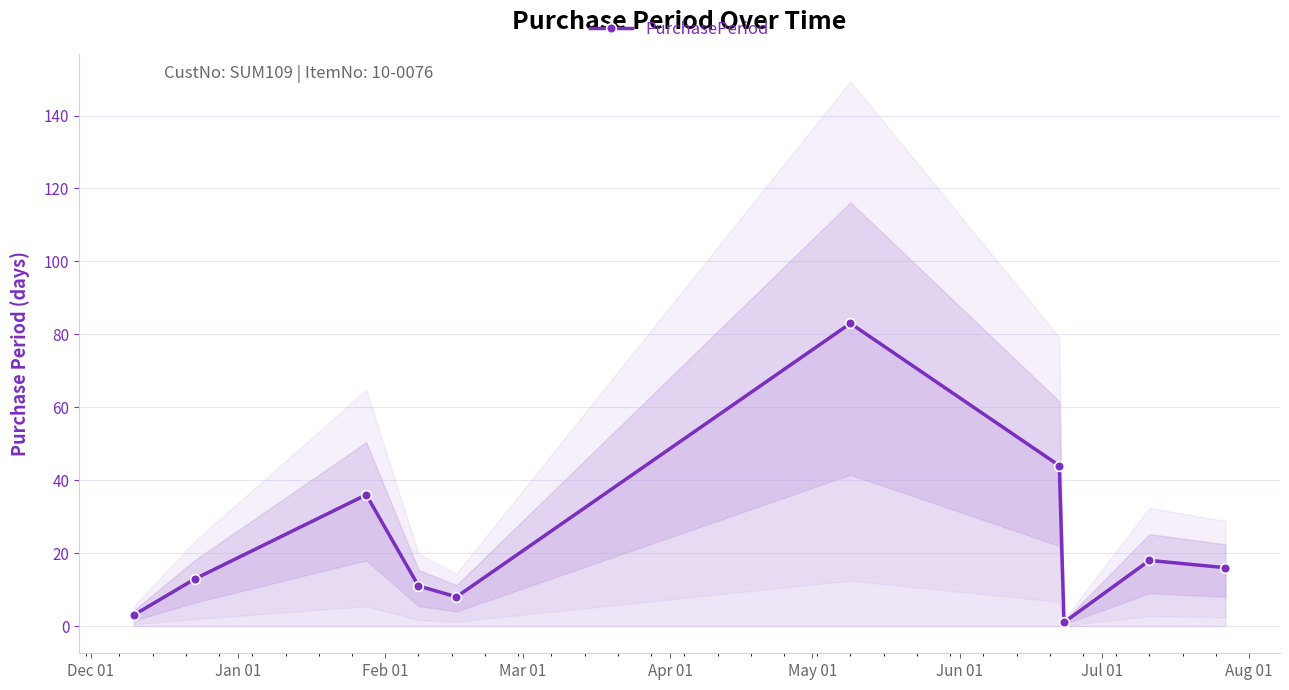

What is the maximum value for PurchasePeriod?

83